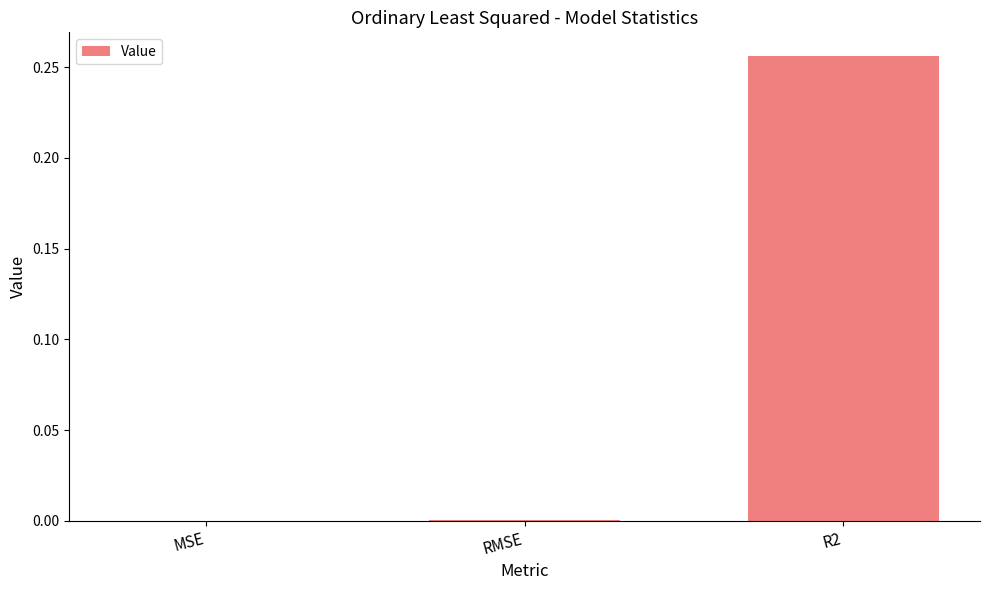

The value at MSE is 0.0. True or false?

True